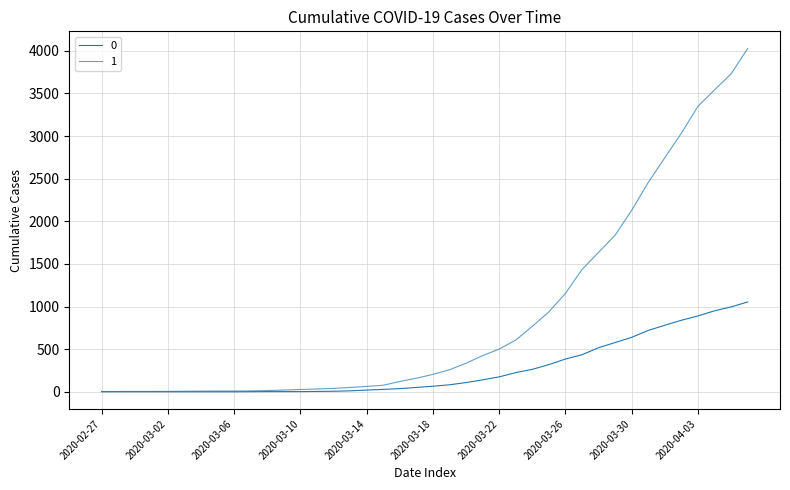

Count the number of data series in this chart.

2